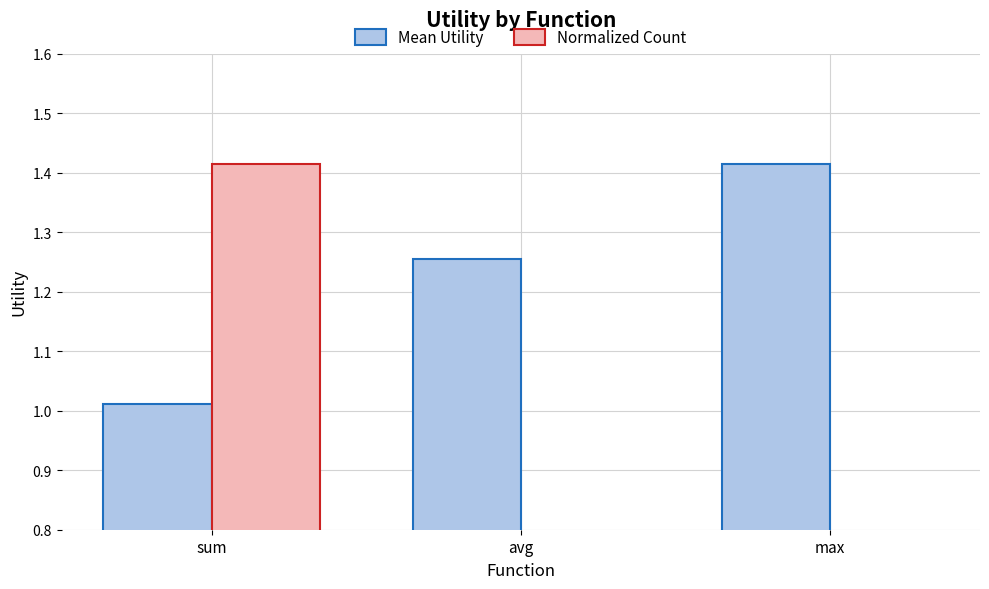

How many distinct data groups are displayed?

2